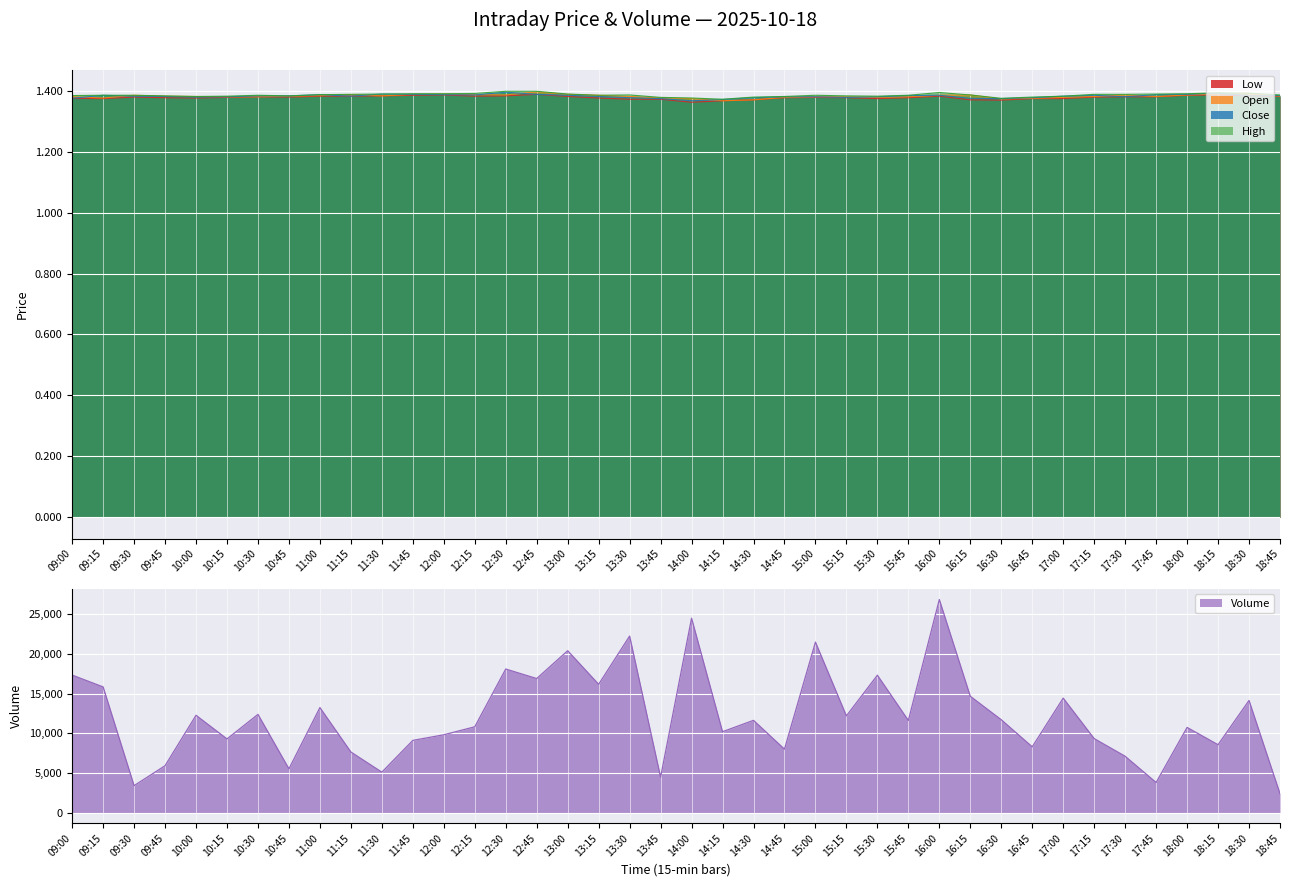

What are all the series names shown in the legend?

close, high, low, open, volume